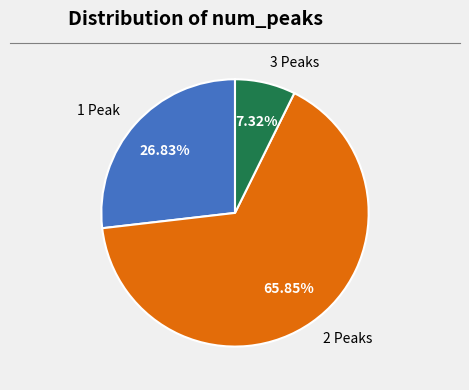

Rank the categories by value from lowest to highest.

3 Peaks, 1 Peak, 2 Peaks